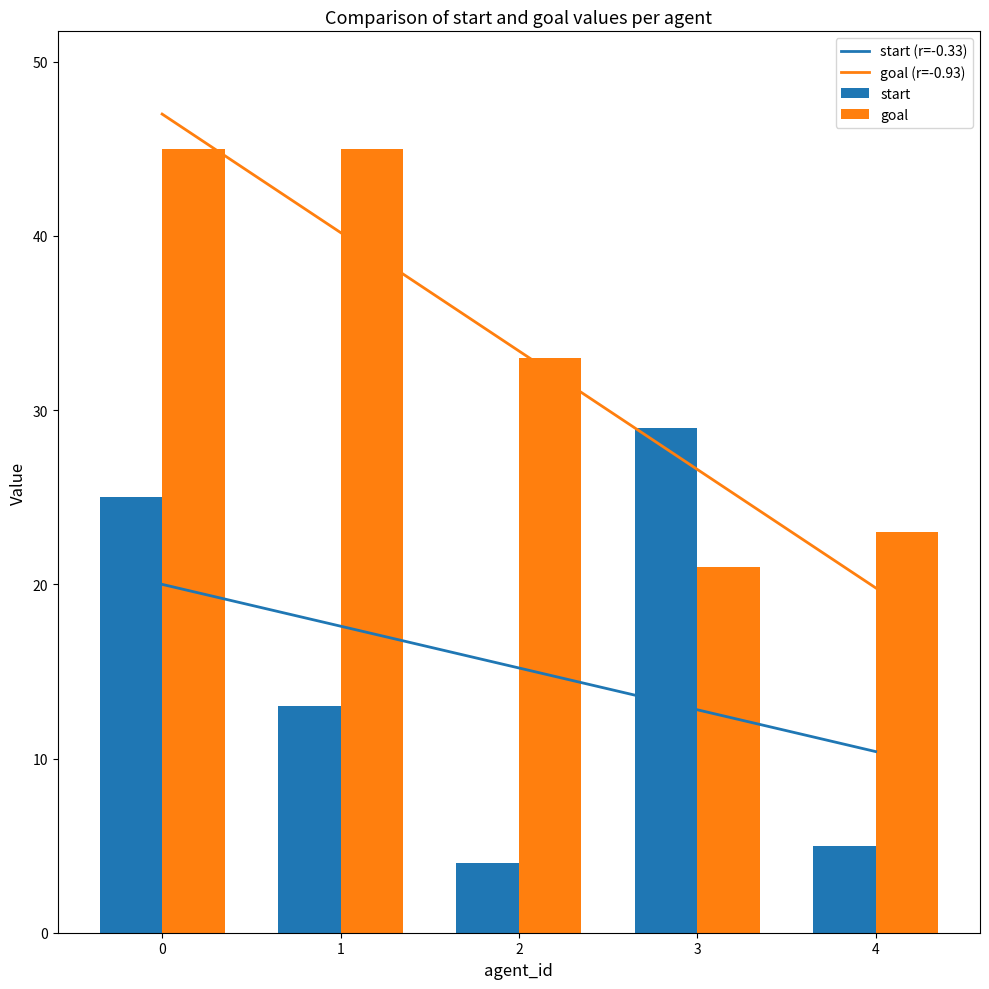

Reading left to right, extract all data points from this chart.

start (r=-0.33): 0=20.0	1=17.6	2=15.2	3=12.8	4=10.4
goal (r=-0.93): 0=47.0	1=40.2	2=33.4	3=26.6	4=19.8
start: 0=25.0	1=13.0	2=4.0	3=29.0	4=5.0
goal: 0=45.0	1=45.0	2=33.0	3=21.0	4=23.0